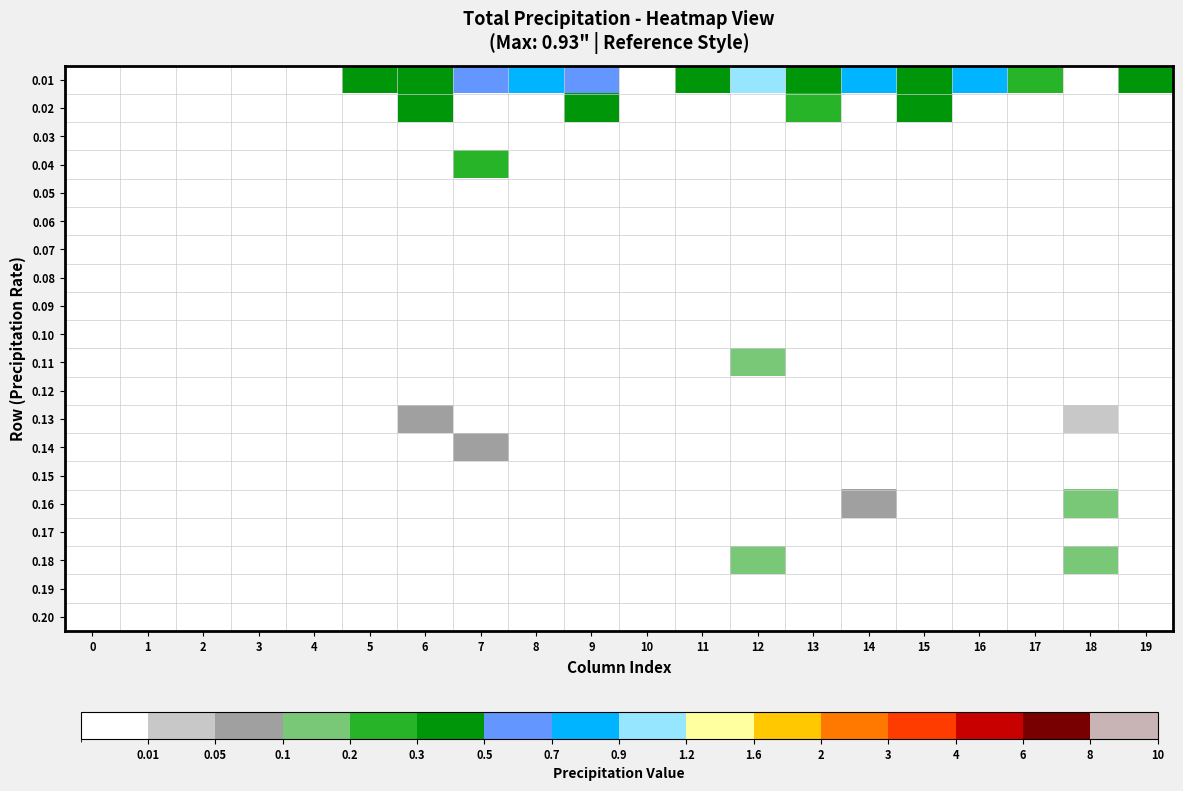

Between 4 and 10, which series saw the biggest shift?

0.01